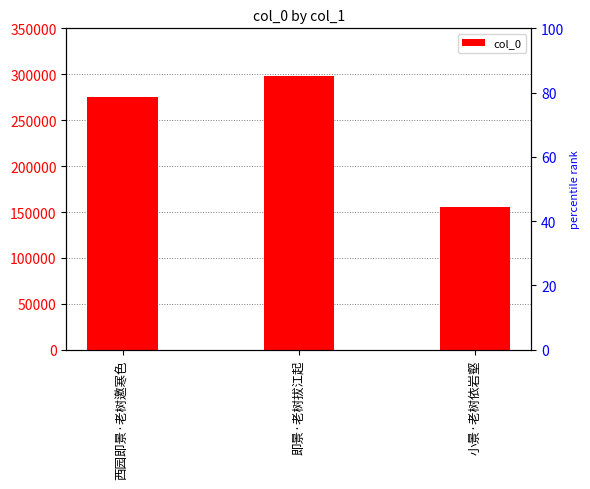

Rank the categories by value from lowest to highest.

小景·老树依岩壑, 西园即景·老树邀寒色, 即景·老树拔江起